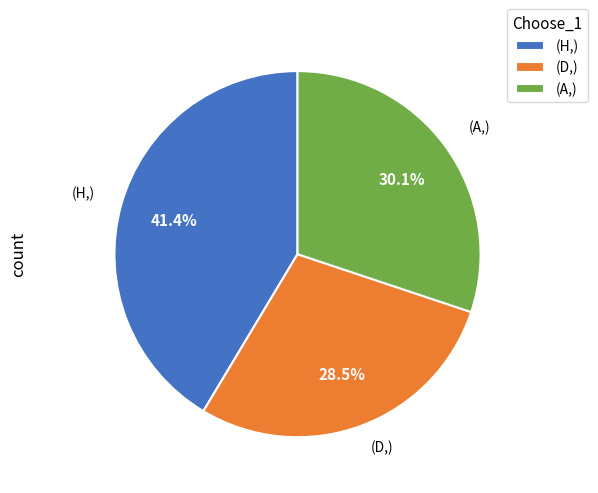

Which category has the smallest portion of the pie?

(D,)